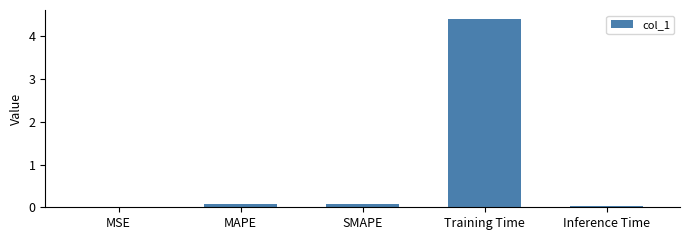

Is it true that the value at MSE is 0.0?

True